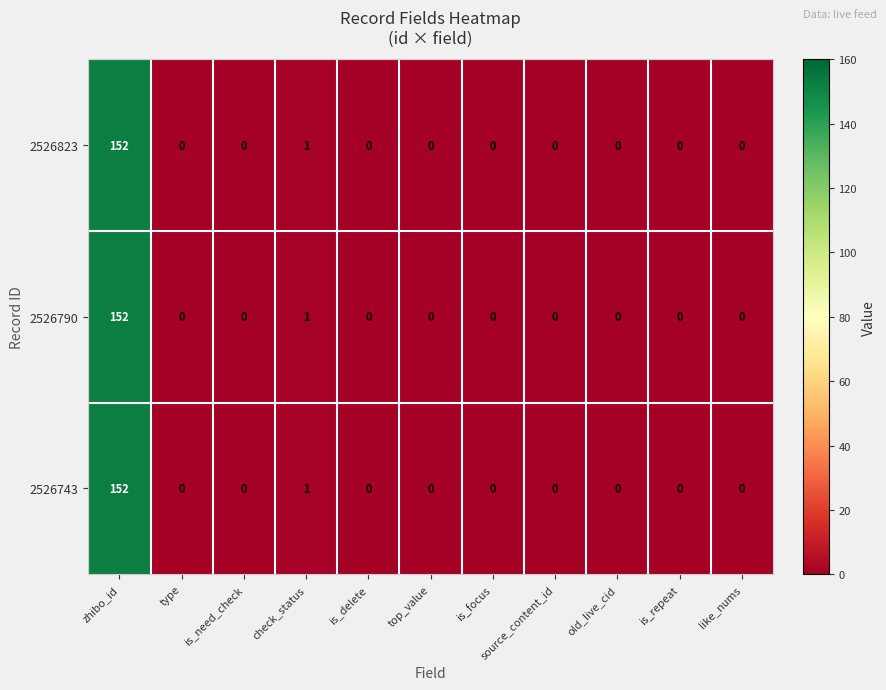

The 2526743 series shows 152 at zhibo_id. True or false?

True